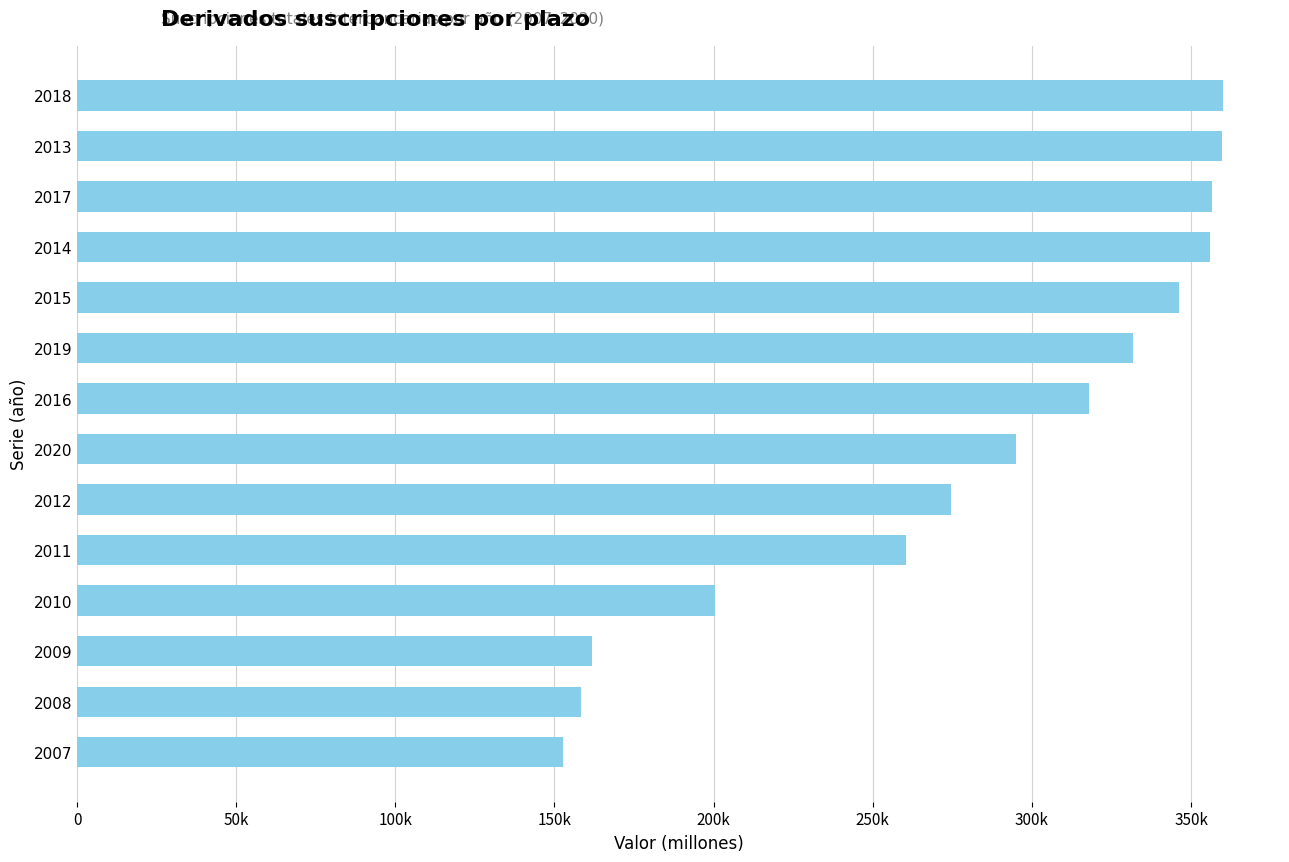

How many bars are there in total?

14